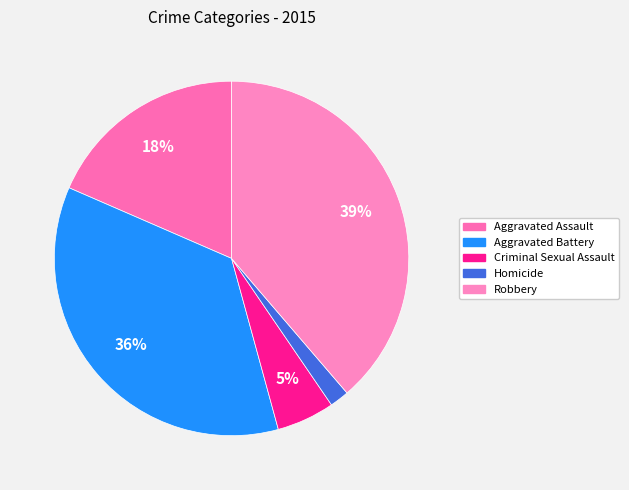

How many slices are in this pie chart?

5